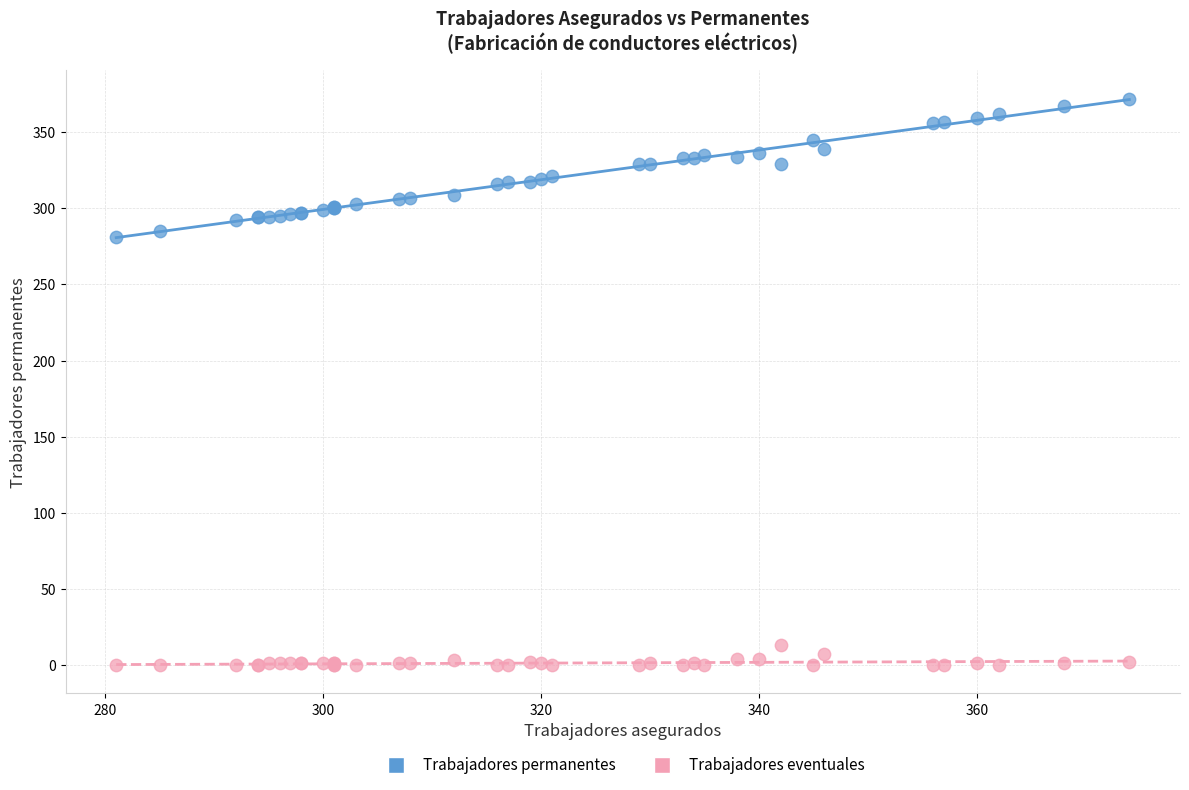

Which series reaches the minimum Y coordinate?

Trabajadores eventuales